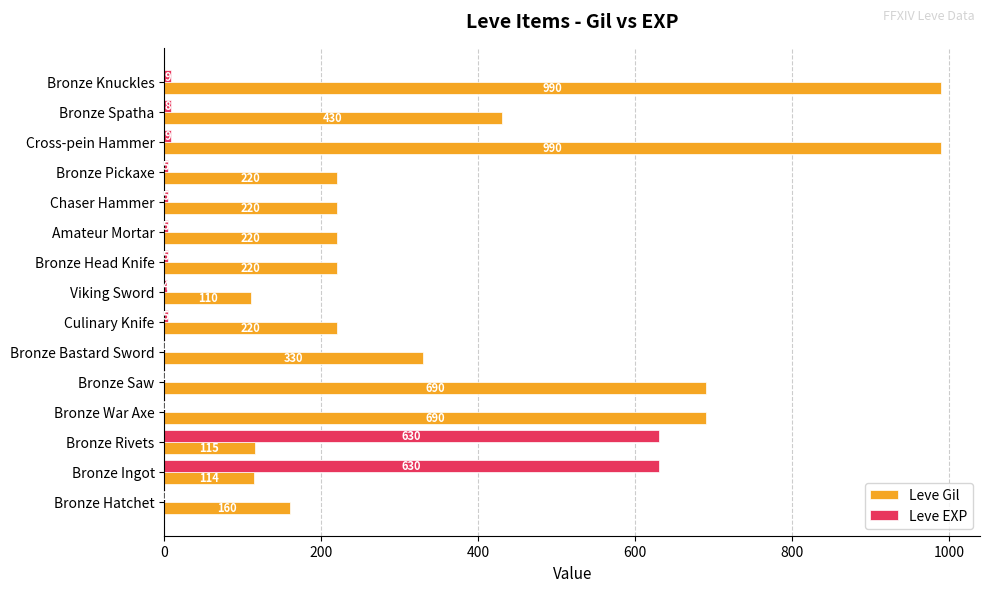

What are all the series names shown in the legend?

Leve Gil, Leve EXP